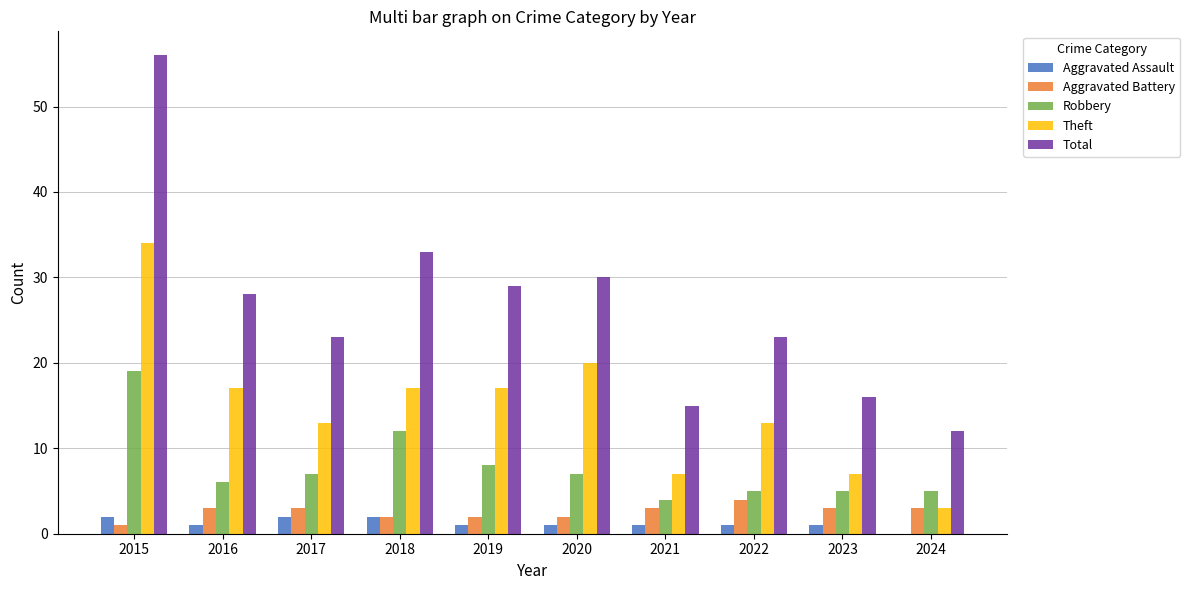

The value of Robbery at 2017 is 2. True or false?

False